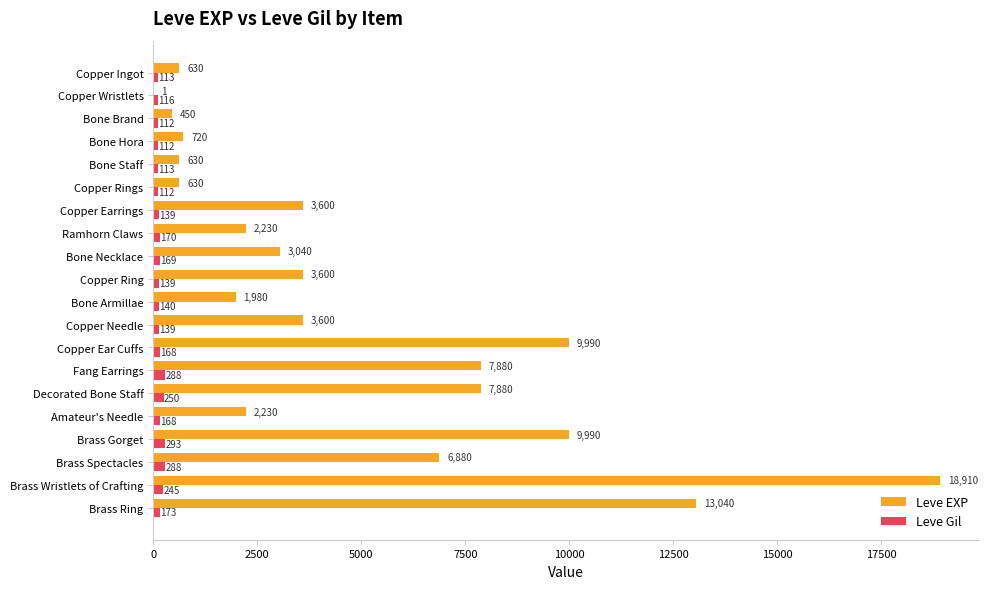

What is the average value of the Leve EXP series?

4896